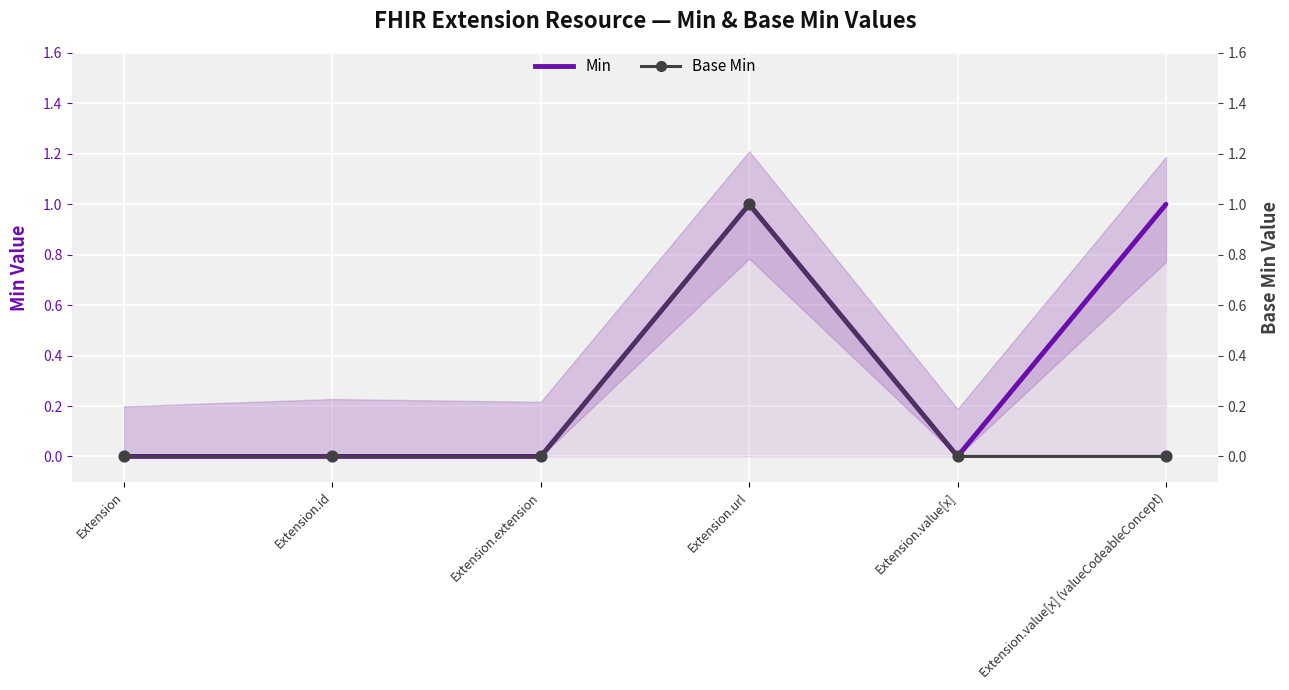

What are all the series names shown in the legend?

Min, Base Min